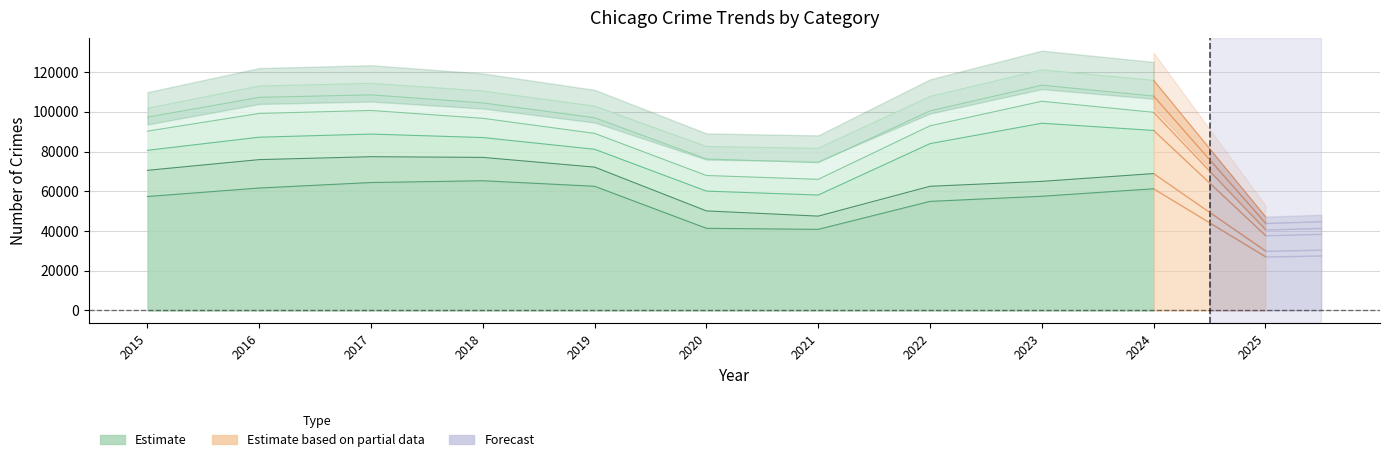

What is the sum of all Burglary values?

100008